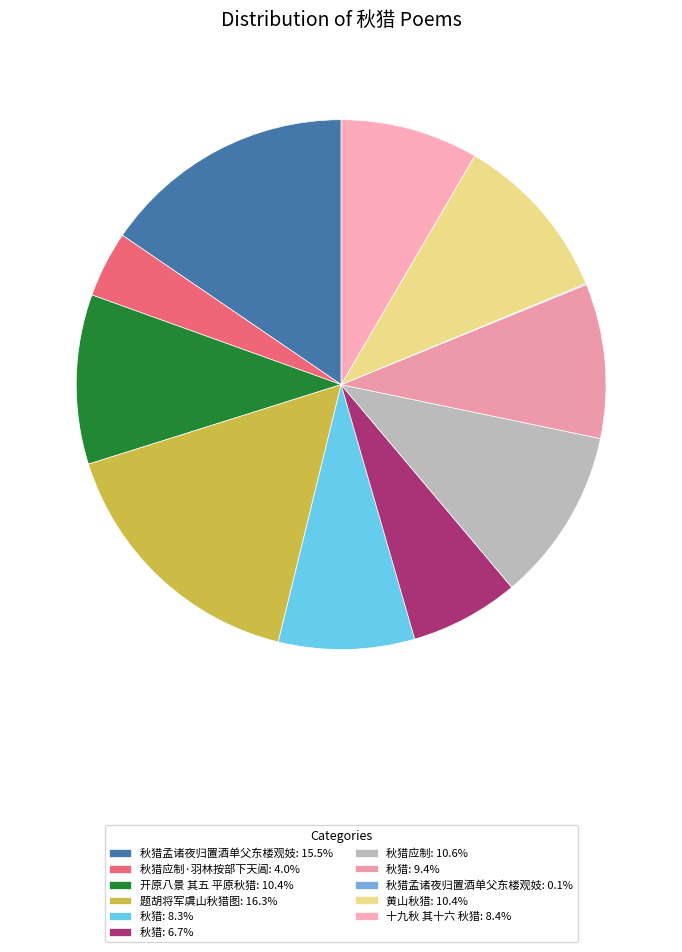

Rank the categories by value from highest to lowest.

题胡将军虞山秋猎图, 秋猎孟诸夜归置酒单父东楼观妓, 秋猎应制, 黄山秋猎, 开原八景 其五 平原秋猎, 秋猎, 十九秋 其十六 秋猎, 秋猎, 秋猎, 秋猎应制·羽林按部下天阊, 秋猎孟诸夜归置酒单父东楼观妓